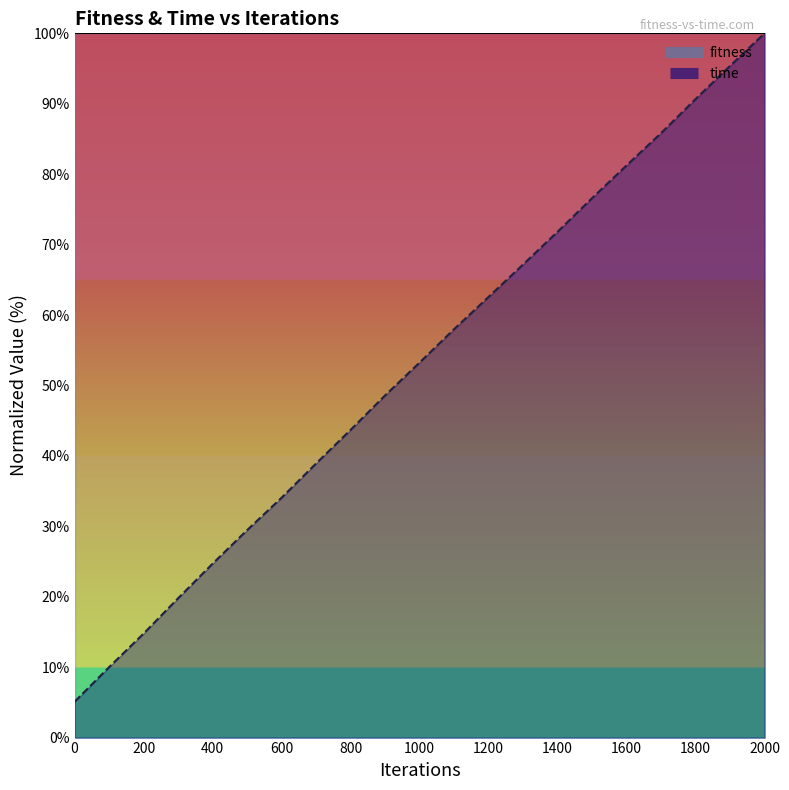

Which has a higher value, 600 or 0?

600